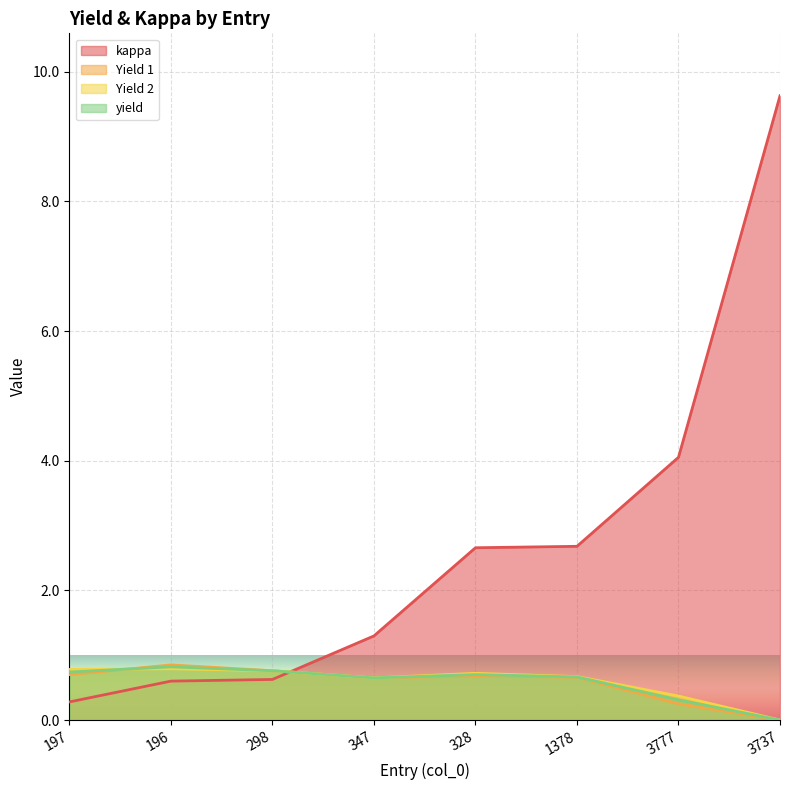

In Yield 2, how many points are lower than both neighbors (excluding endpoints)?

1